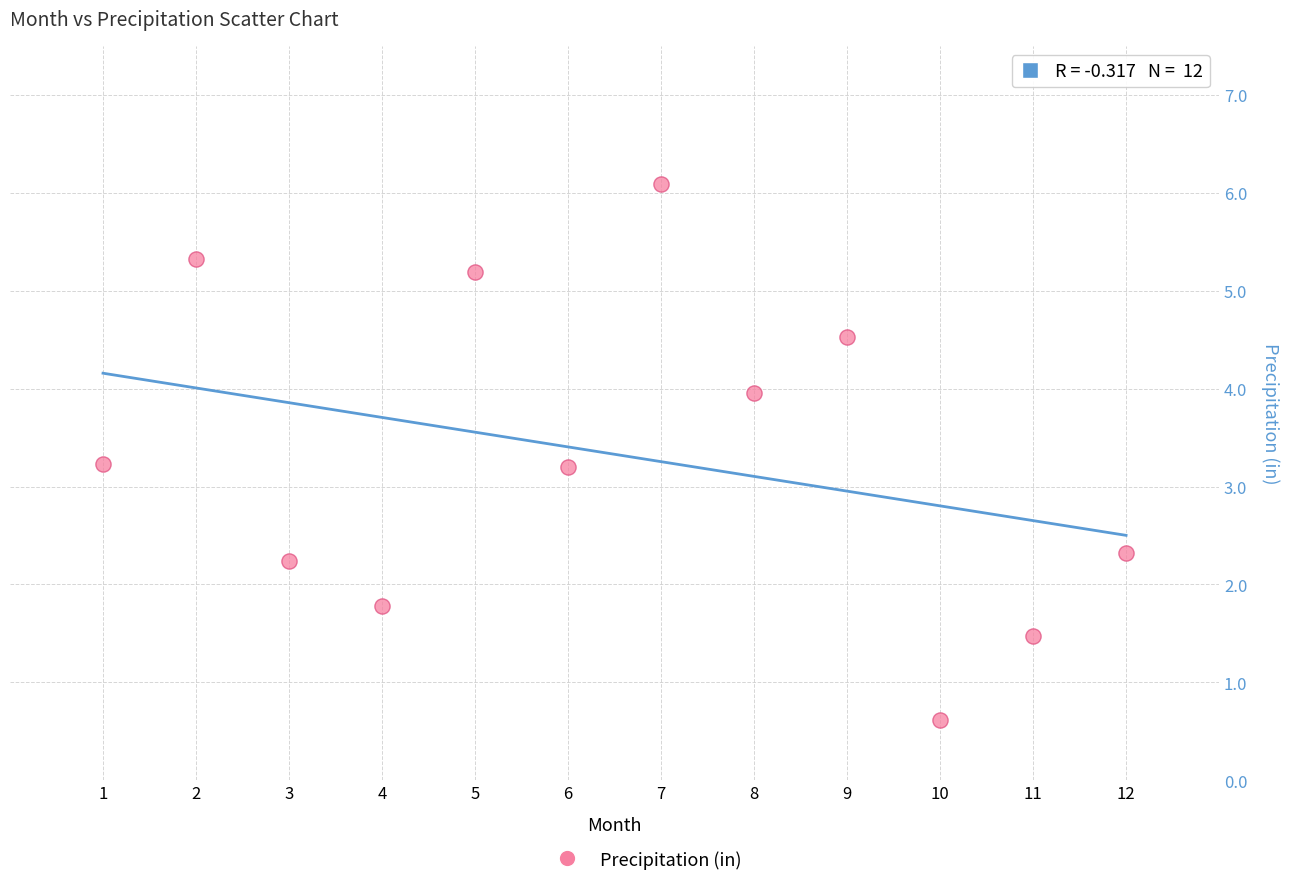

What is the average X value?

6.5